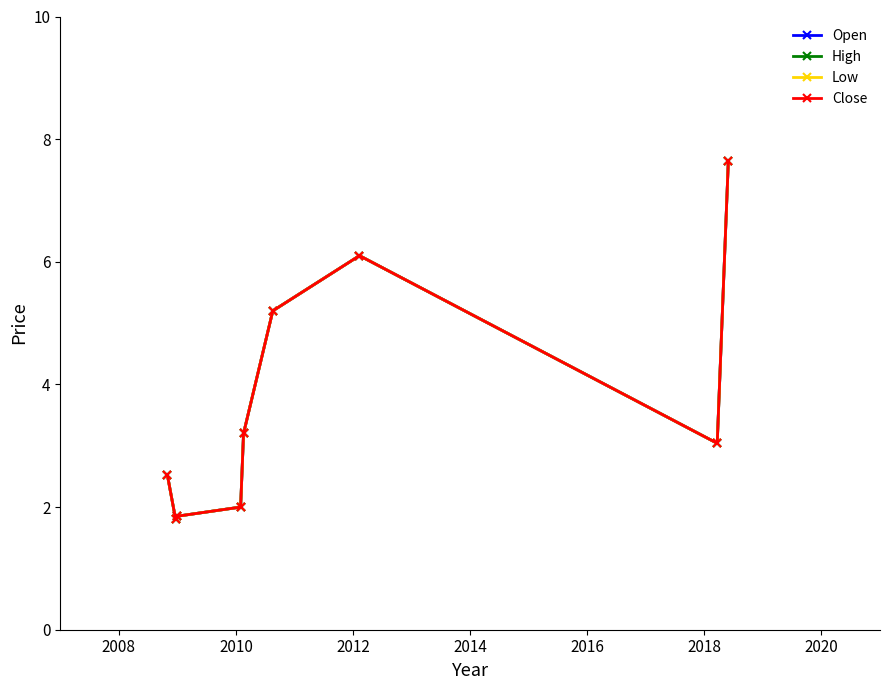

What is the sum of all Low values?

33.4